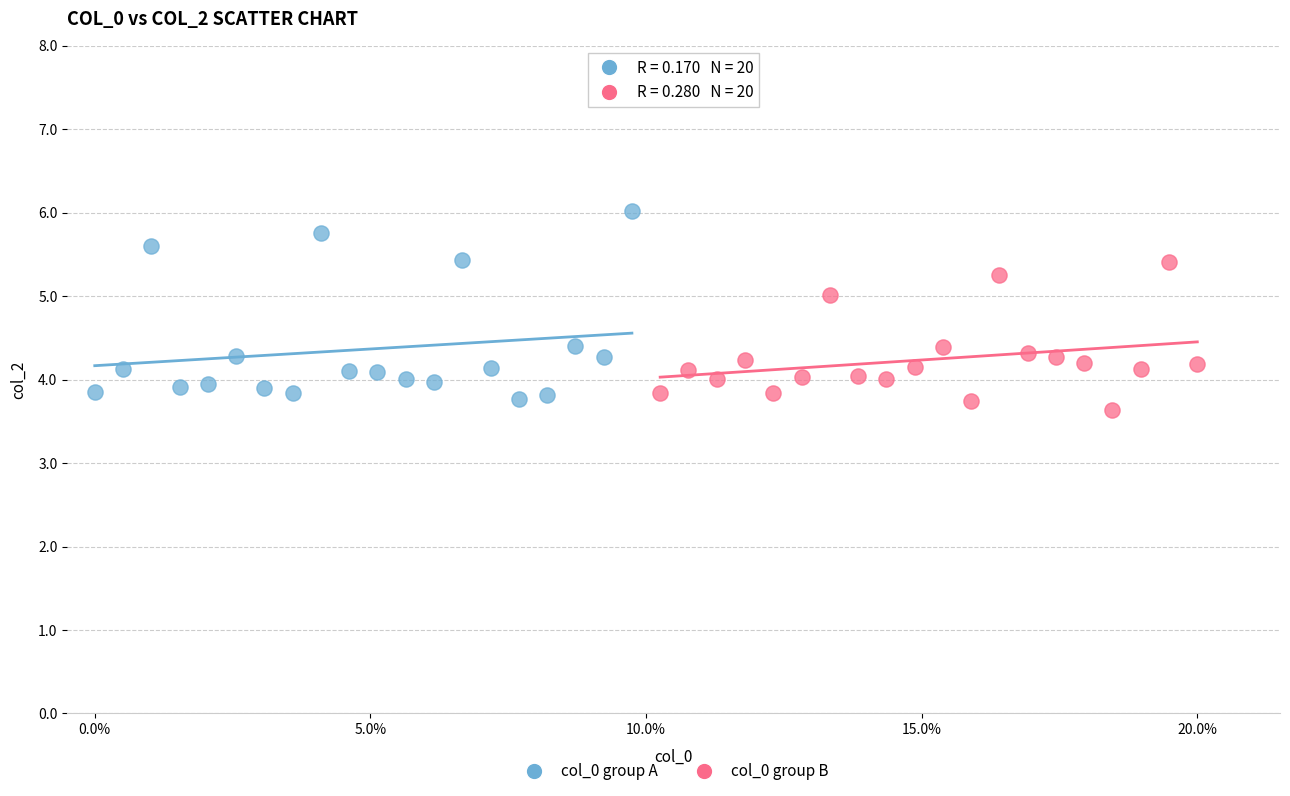

What are all the series names shown in the legend?

col_0 group A, col_0 group B